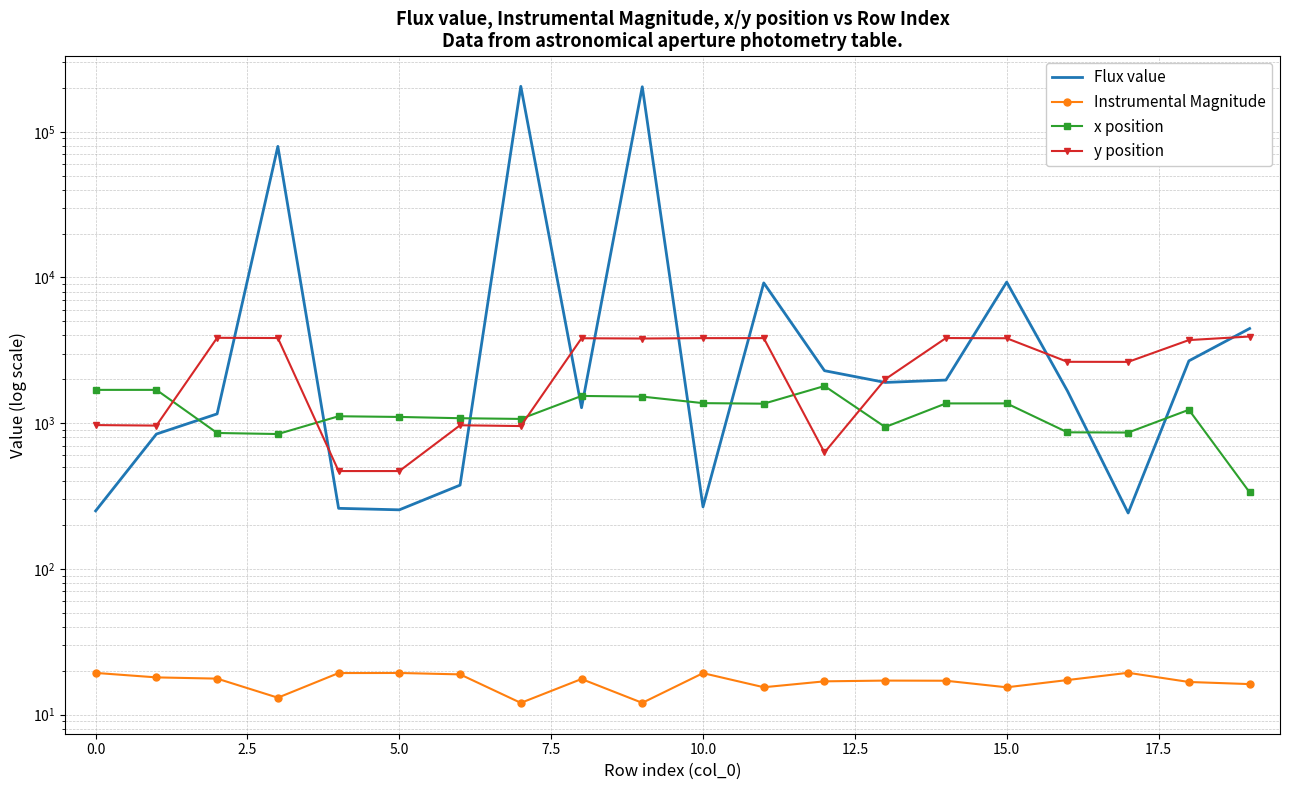

How many distinct data groups are displayed?

4